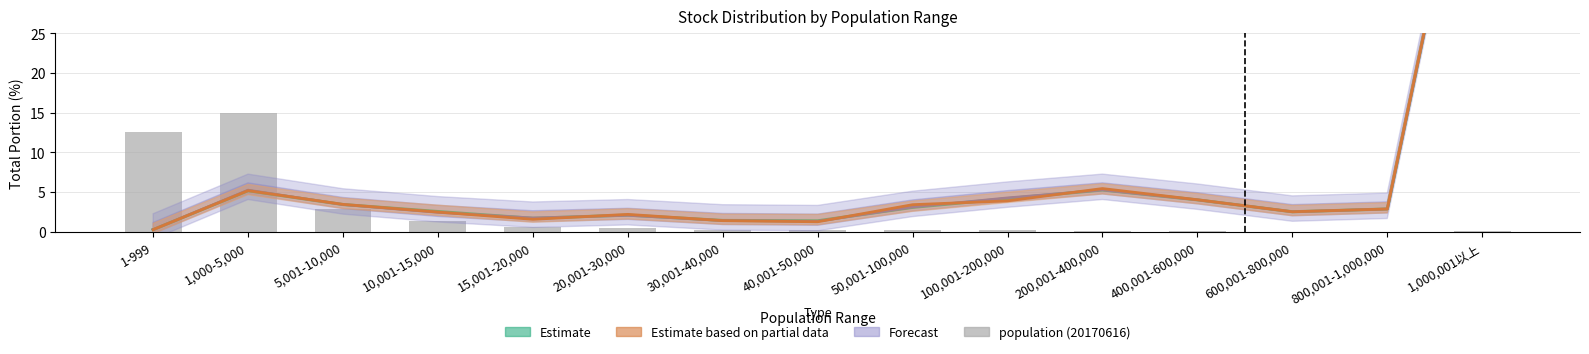

Which series changed the most between 100,001-200,000 and 400,001-600,000?

Forecast (total portion)